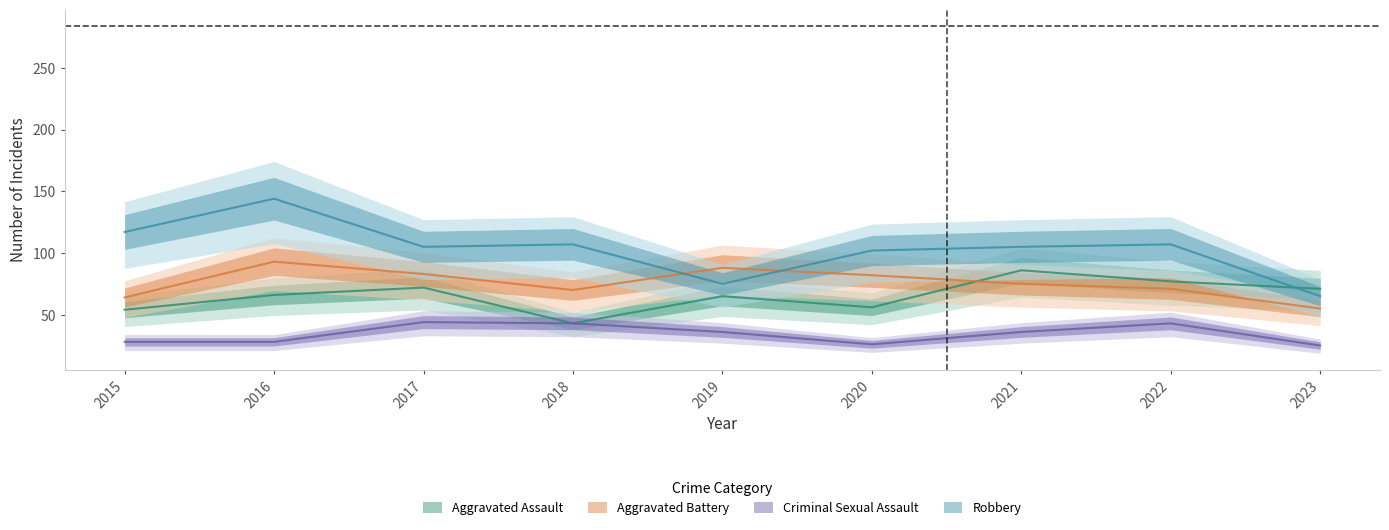

Is this an area chart (filled region under the line)?

No